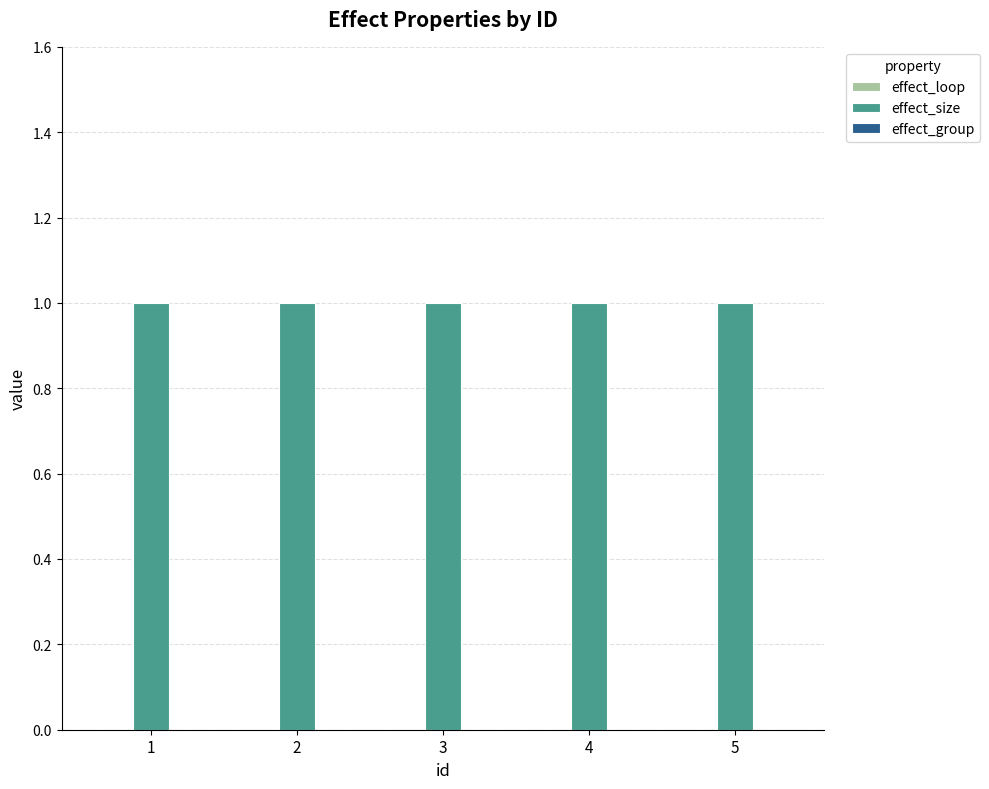

How many distinct data groups are displayed?

3